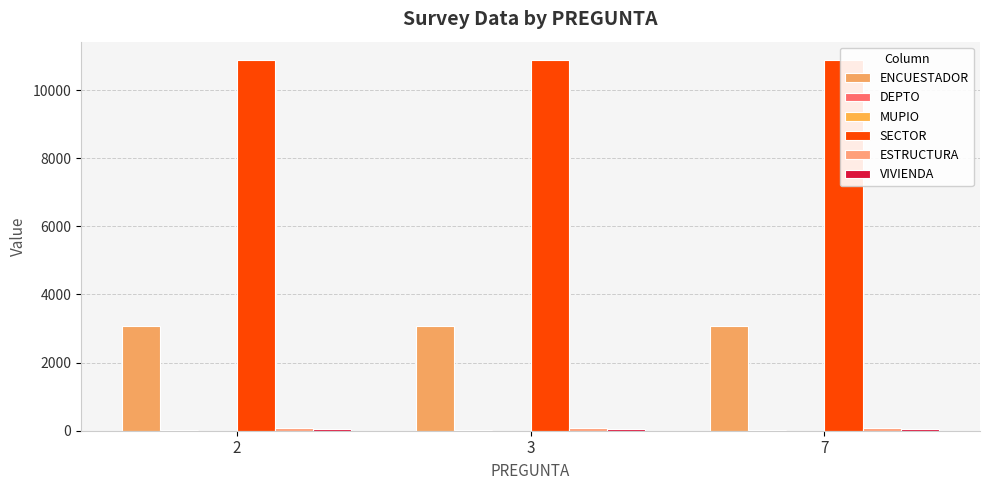

Reading left to right, transcribe all the data shown in this chart.

ENCUESTADOR: 3073	3073	3073
DEPTO: 9	9	9
MUPIO: 1	1	1
SECTOR: 10876	10876	10876
ESTRUCTURA: 82	82	82
VIVIENDA: 53	53	53